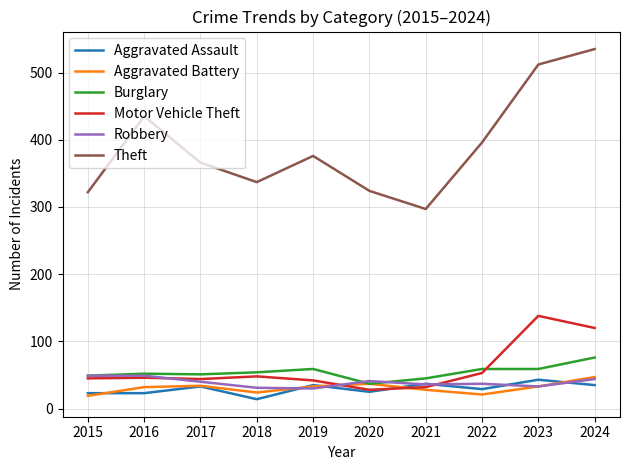

After their last crossing, which series has the higher values: Motor Vehicle Theft or Burglary?

Motor Vehicle Theft